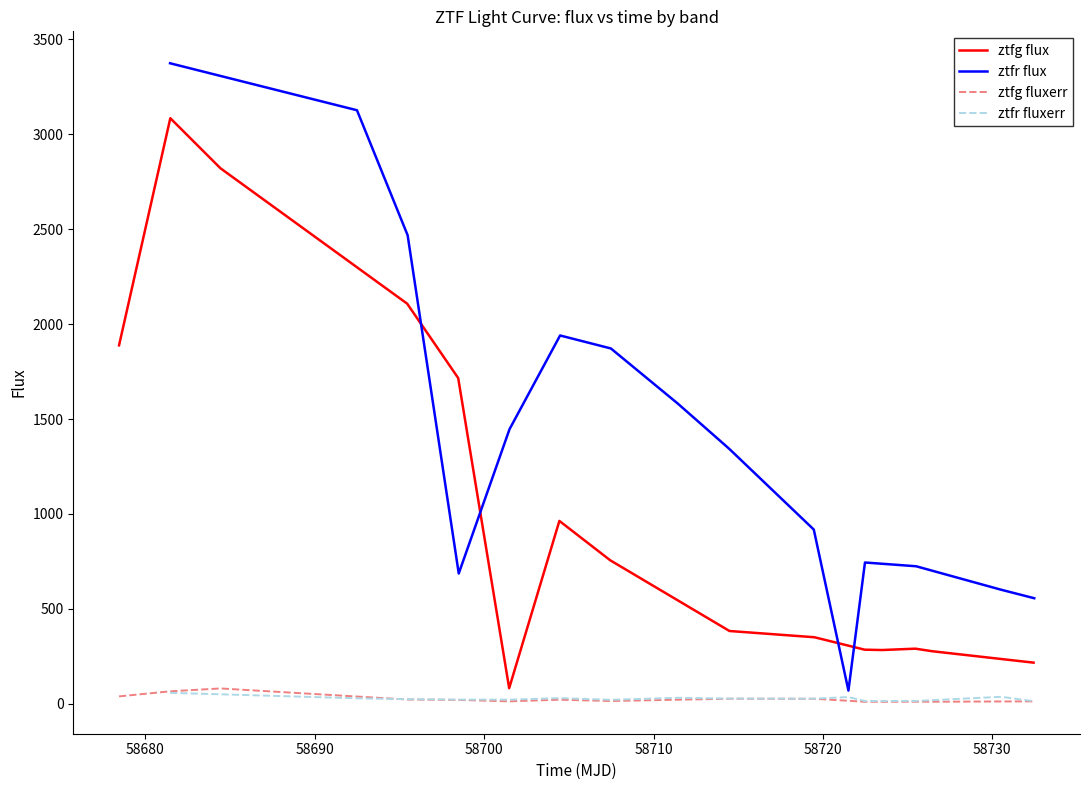

True or false: ztfr fluxerr and ztfg flux intersect in this chart.

False